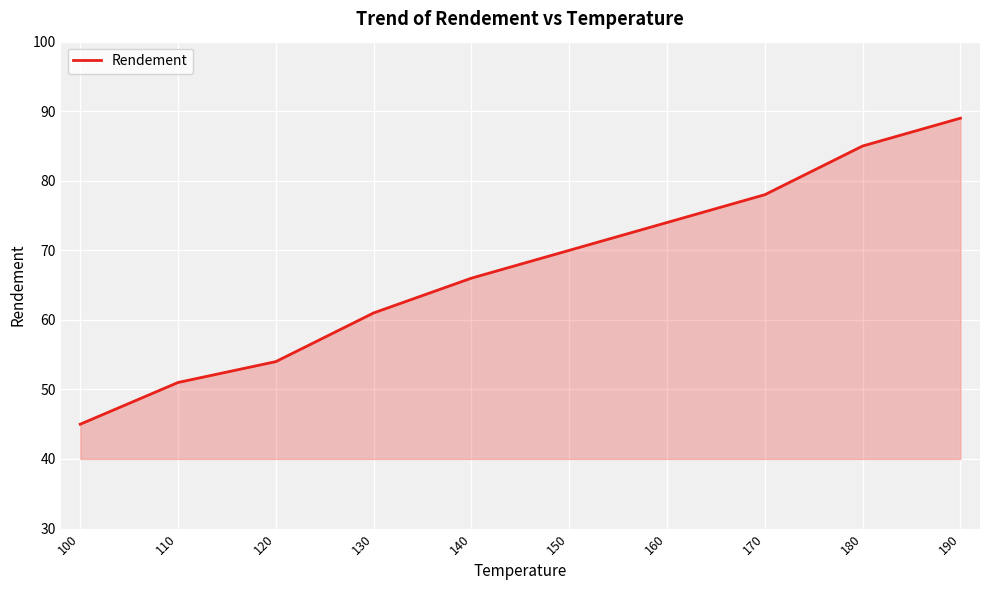

Reading left to right, what are all the values shown in this chart?

45	51	54	61	66	70	74	78	85	89